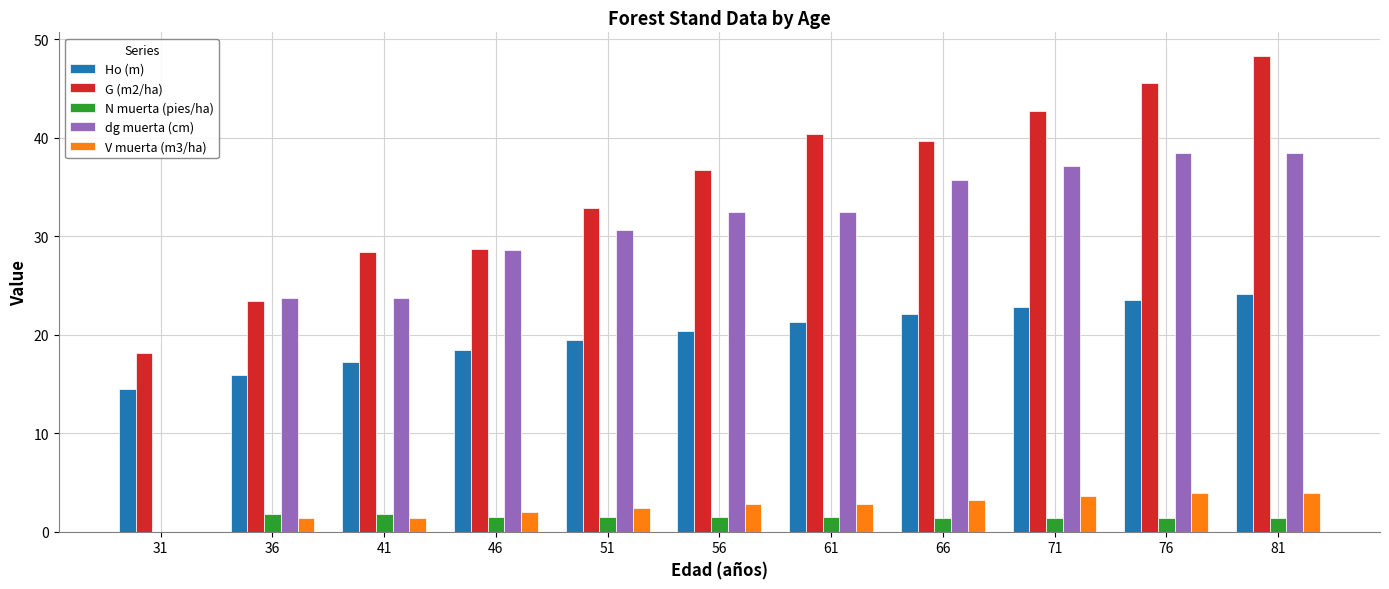

True or false: G (m2/ha) has a value of 28.4 at 41.

True